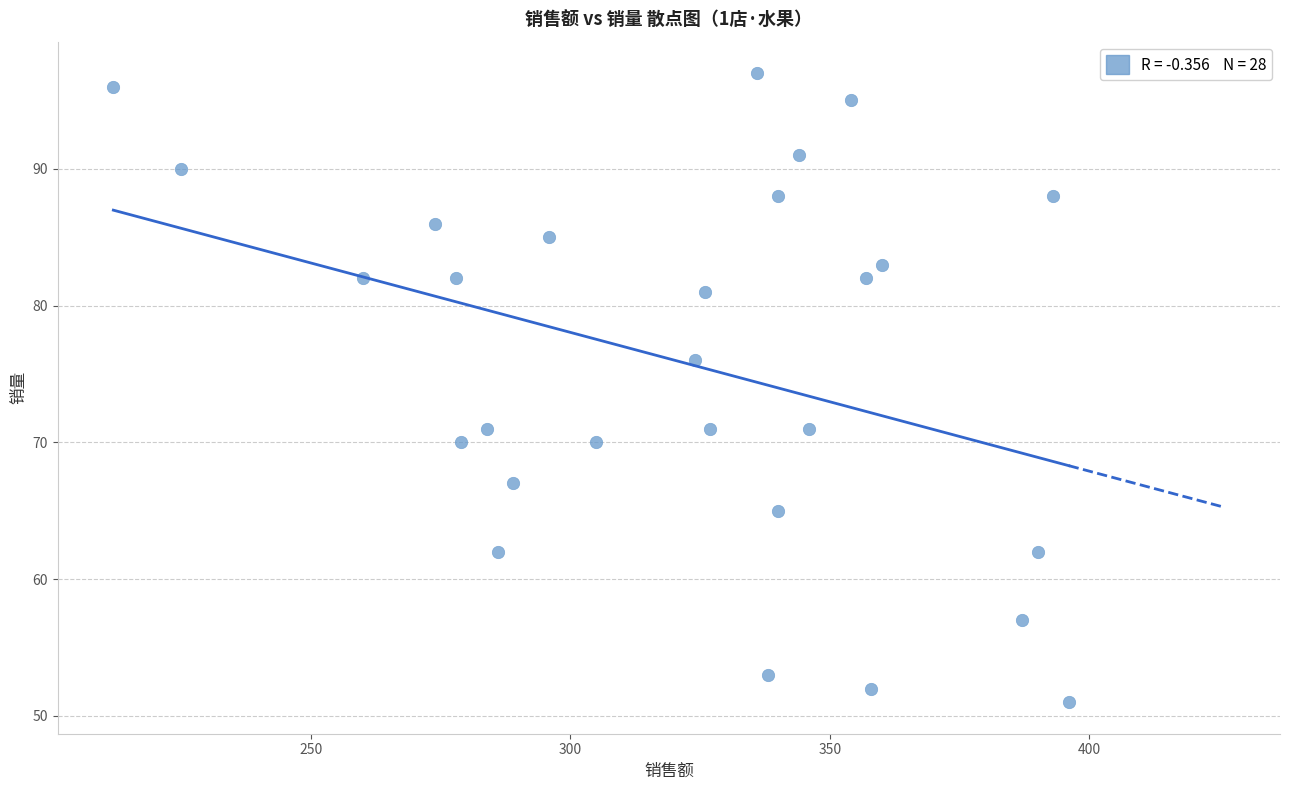

What is the range of X values (max minus min)?

184